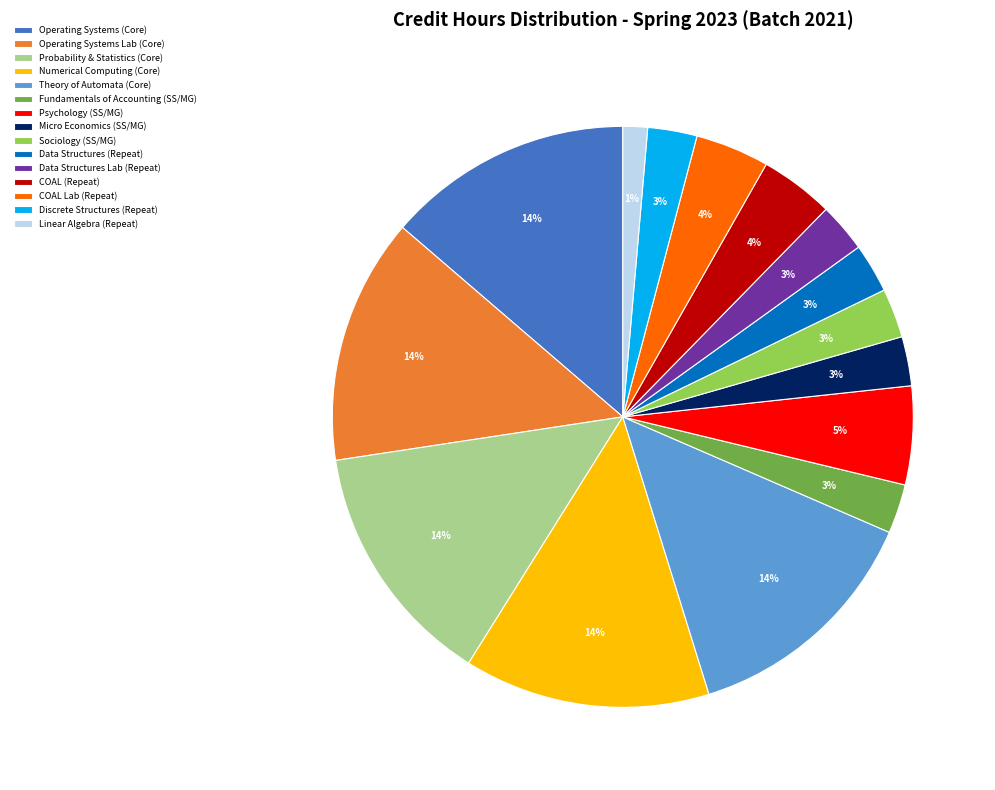

To the nearest percent, what portion does Theory of Automata (Core) represent?

14%